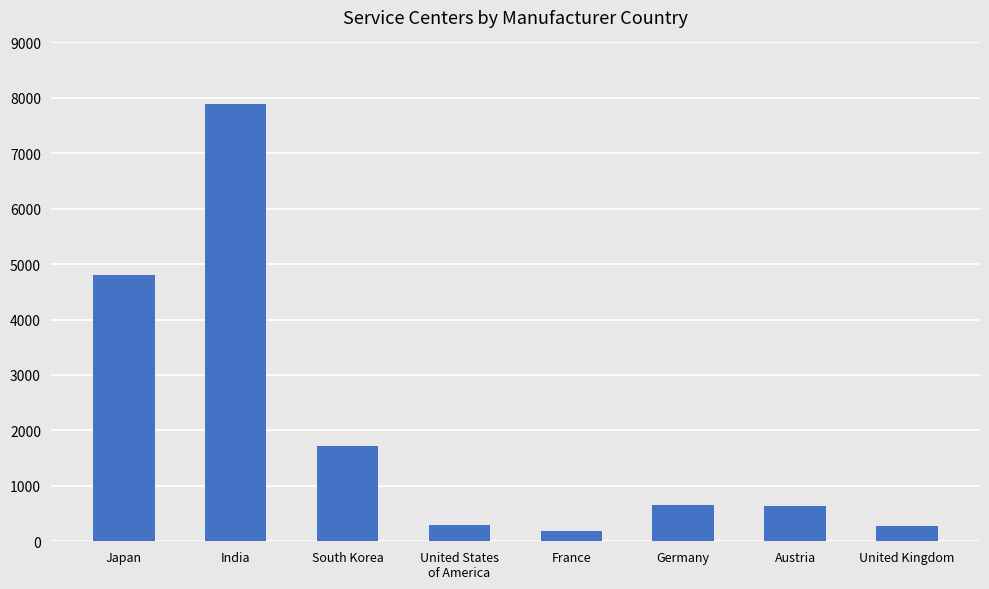

What is the label of the 6th bar from the left?

Germany